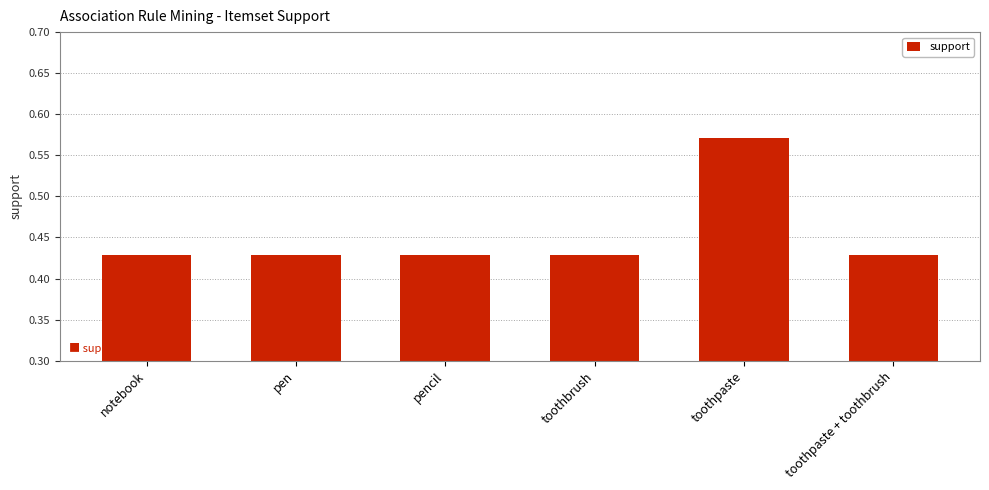

What is the difference between the maximum and minimum values?

0.1